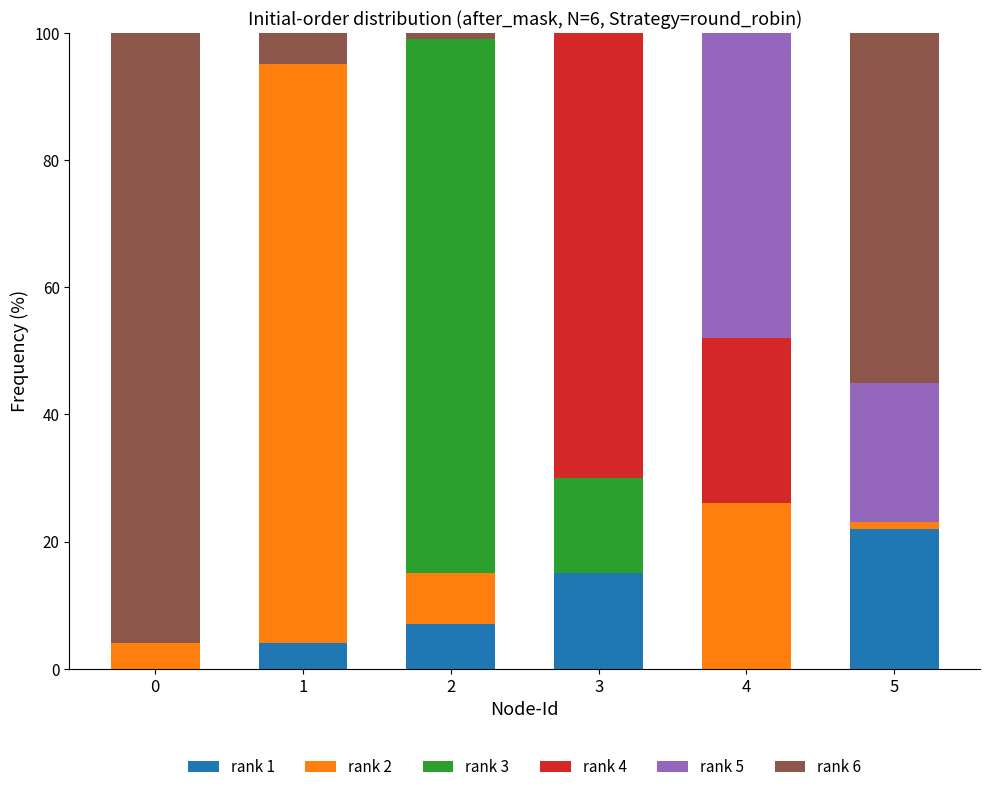

What is the total value across all series at 2?

103